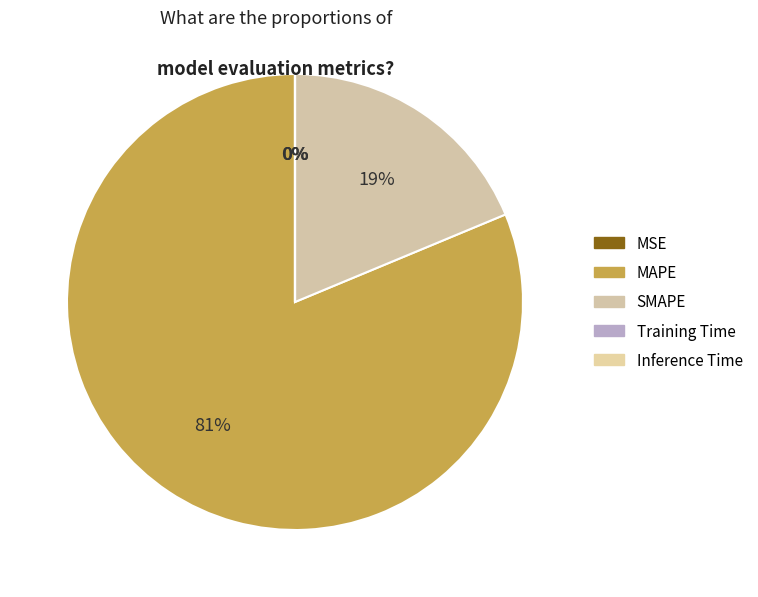

True or false: Training Time accounts for 0% of the total.

True